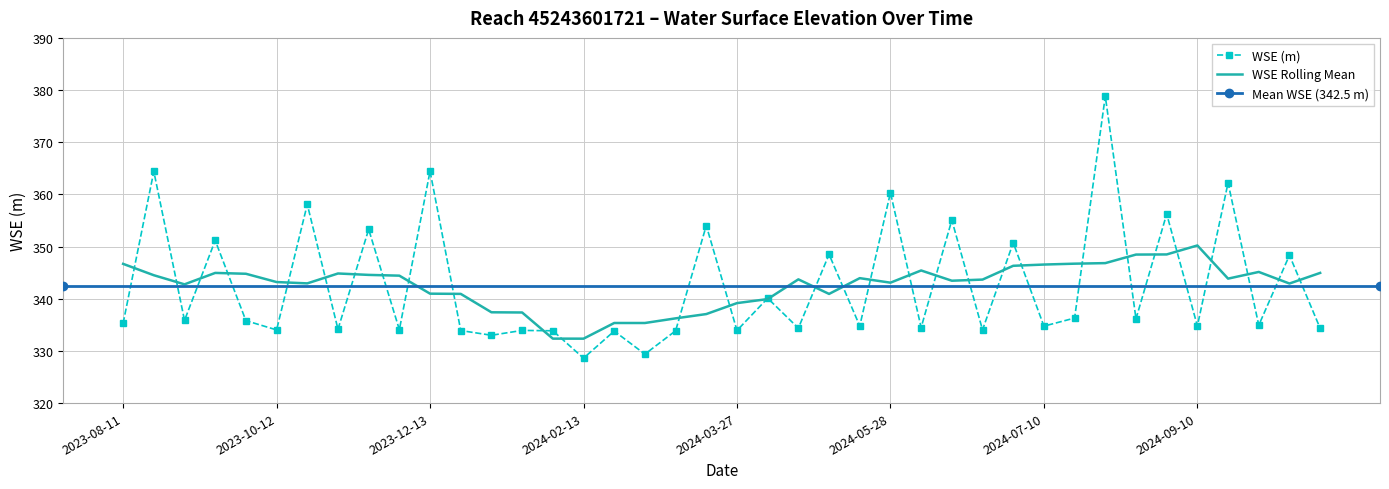

At which category does the chart reach its minimum across all series?

2024-02-13